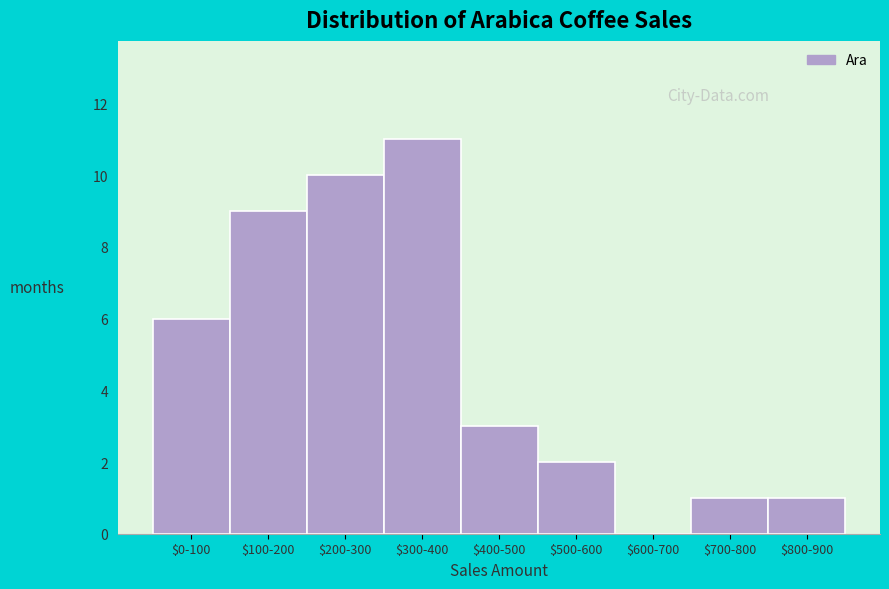

What is the maximum value shown in the chart?

11